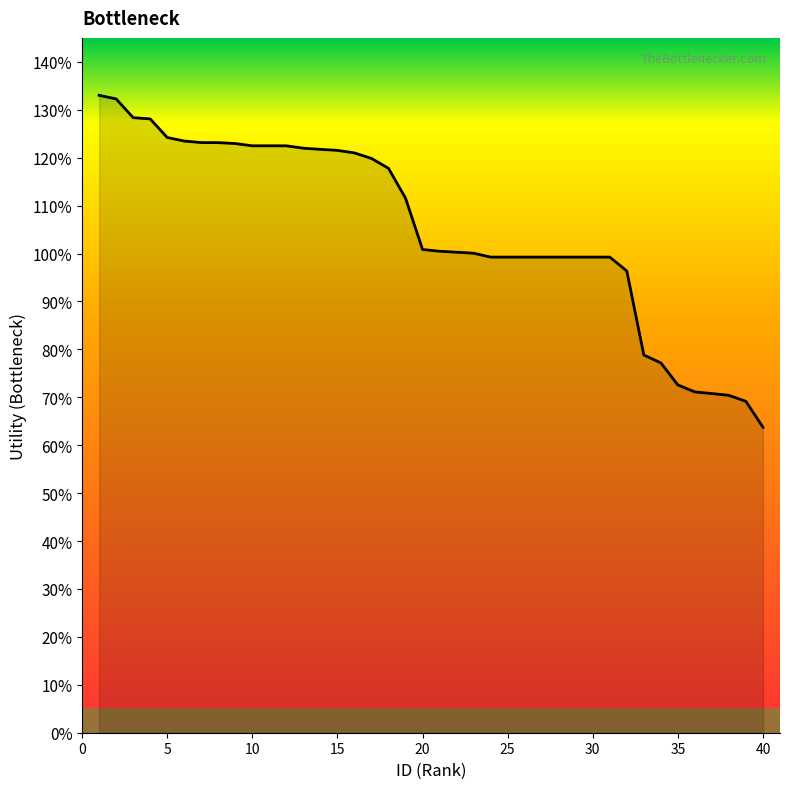

What is the sum of all values?

42.1